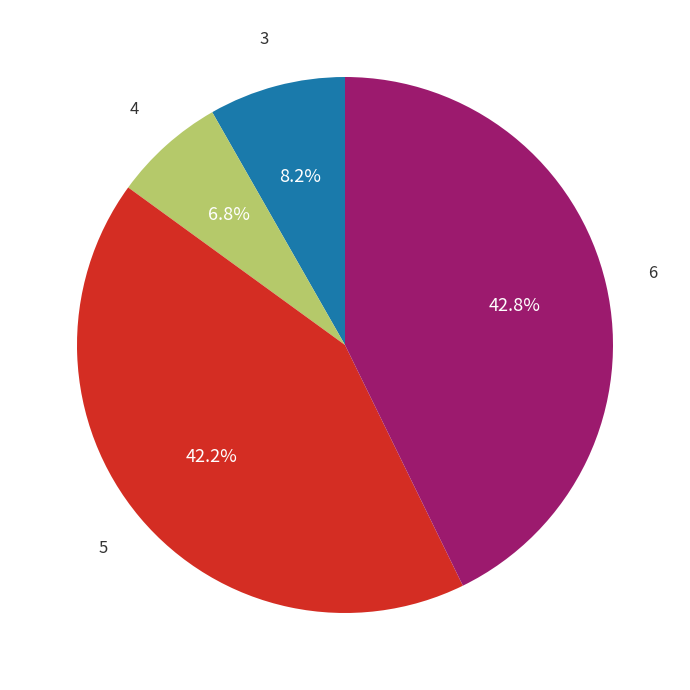

Does any single category account for the majority?

No